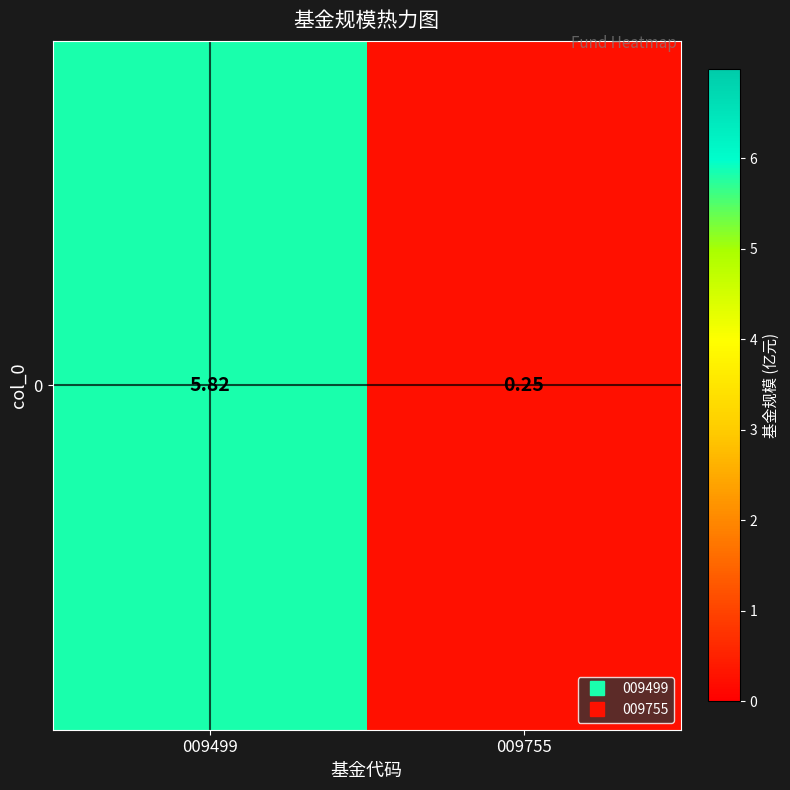

Reading left to right, what are all the values shown in this chart?

009499=5.8	009755=0.2